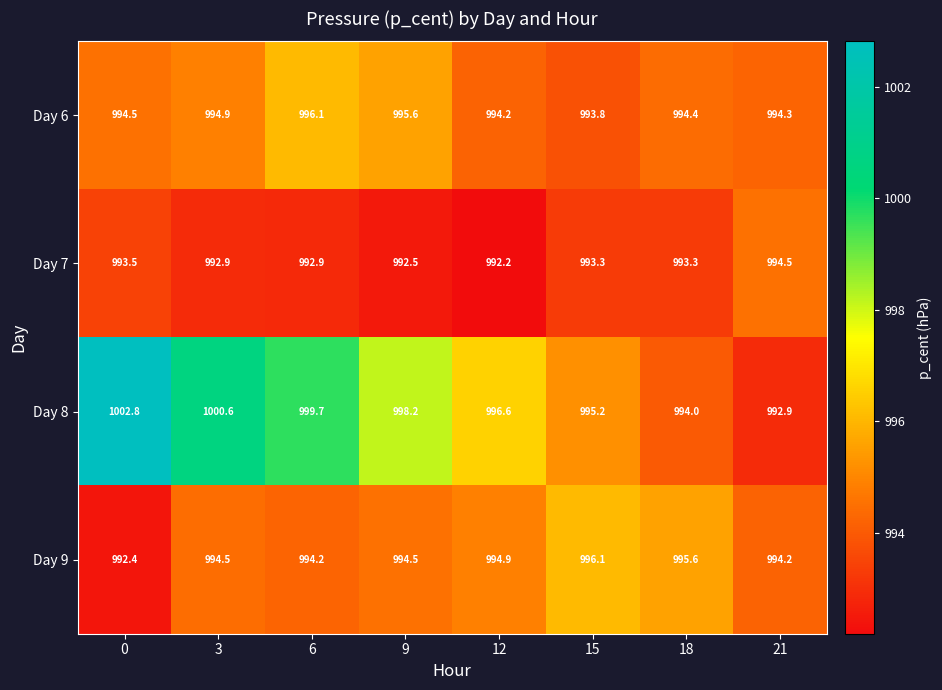

What is the total value across all series at 15?

3978.4